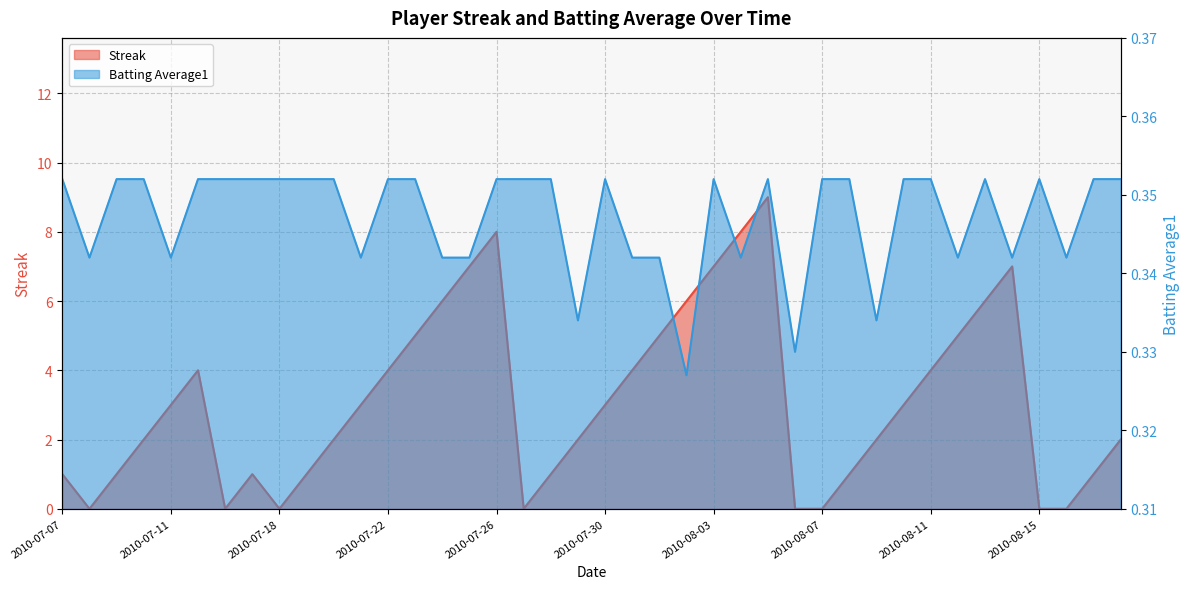

The Batting Average1 series shows 0.4 at 2010-07-19. True or false?

True